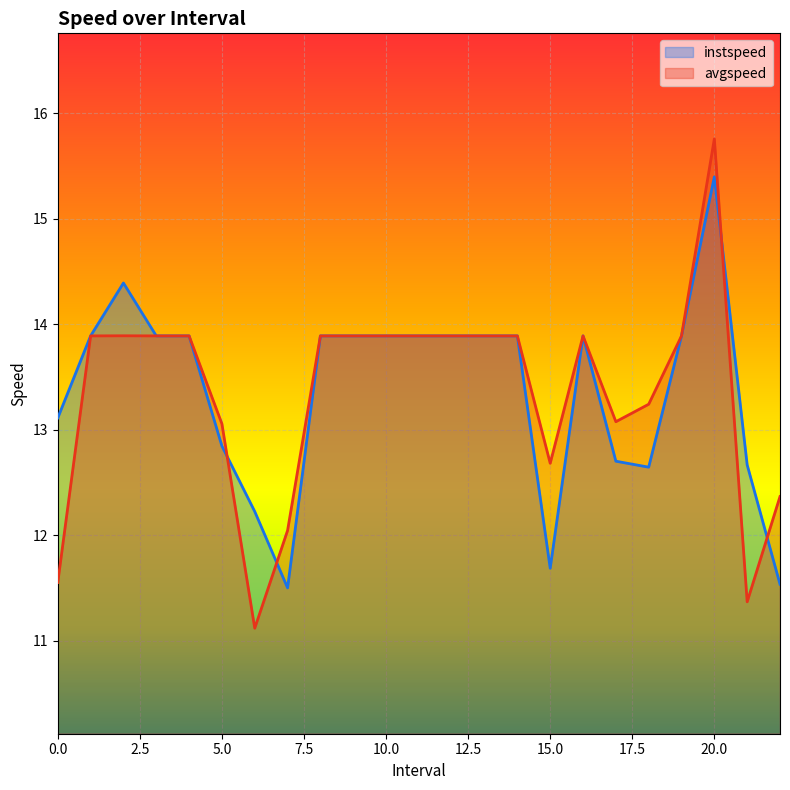

At how many categories does at least one series exceed 13?

18